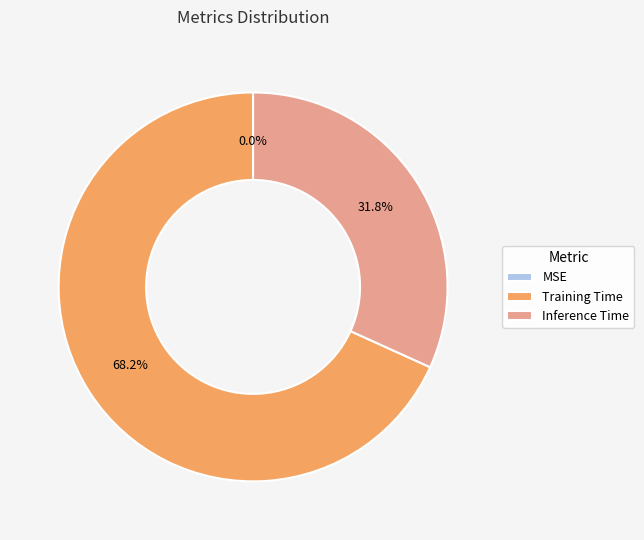

Is there any slice that represents more than half of the pie?

Yes